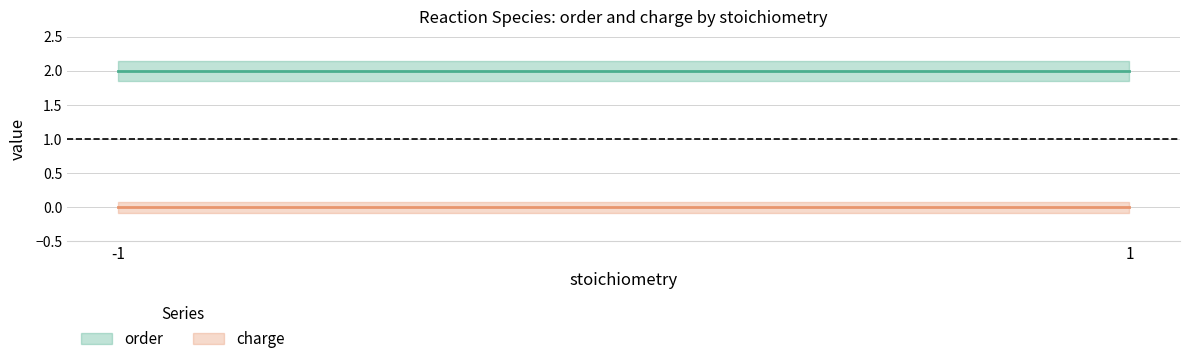

What is the label of the 3rd point from the right?

-1